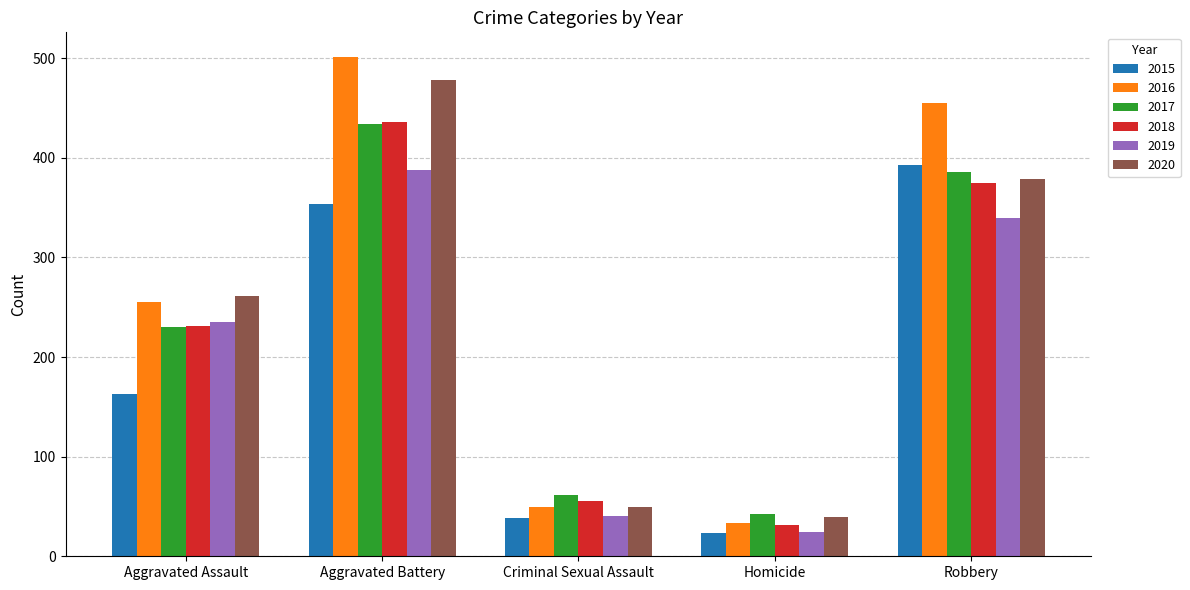

What is the approximate value of 2020 at Aggravated Battery?

478